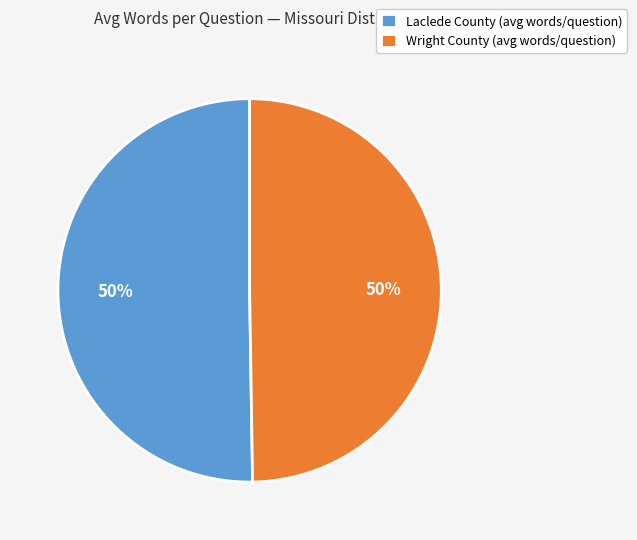

To the nearest percent, what is the combined percentage of Laclede County (avg words/question) and Wright County (avg words/question)?

100%